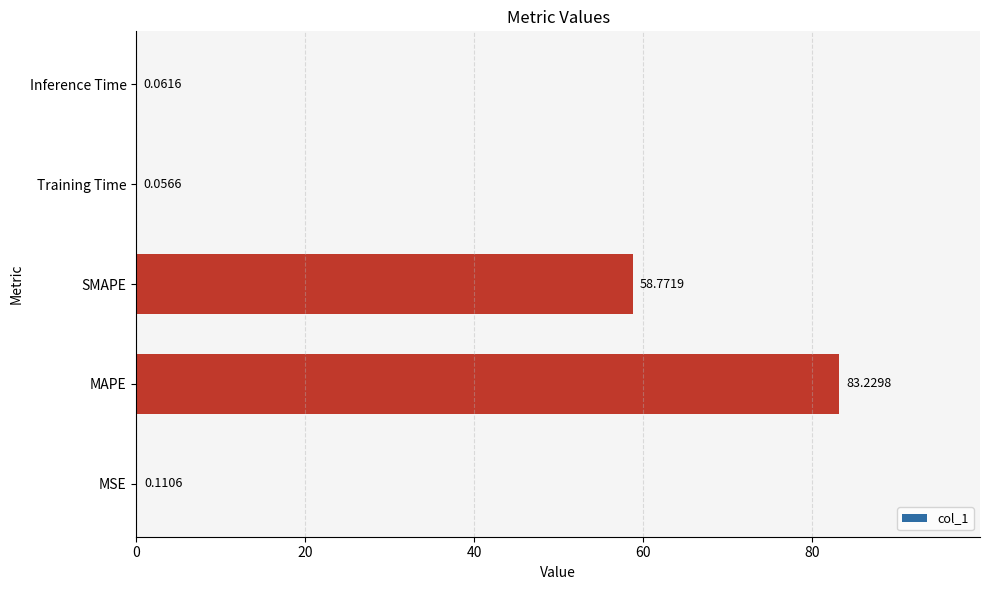

What is the sum of all values?

142.2